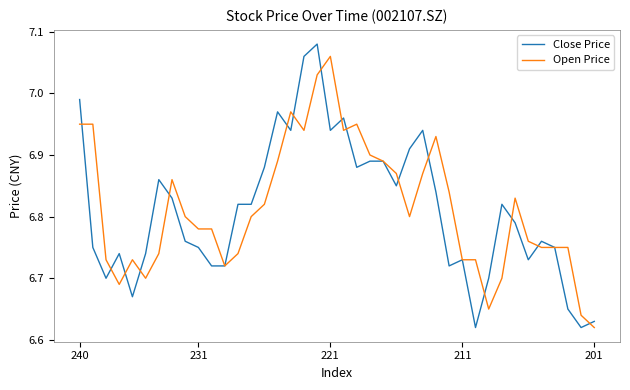

Which series has the widest spread of values?

Close Price